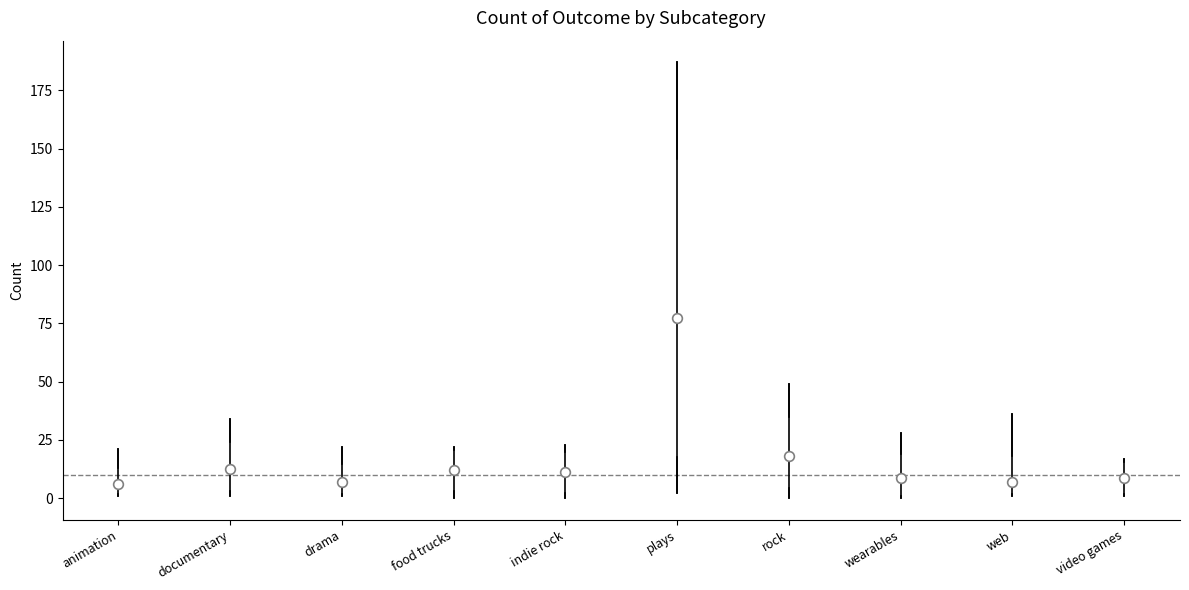

Which box has the highest median line?

plays